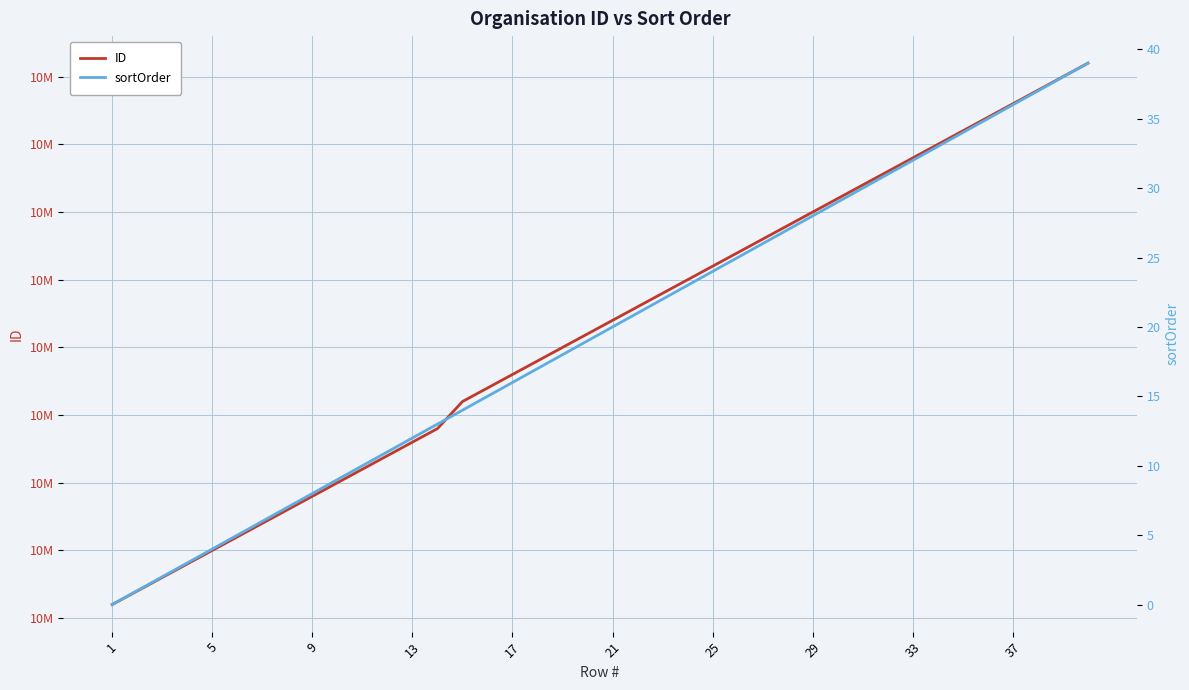

True or false: ID and sortOrder cross at least once.

False